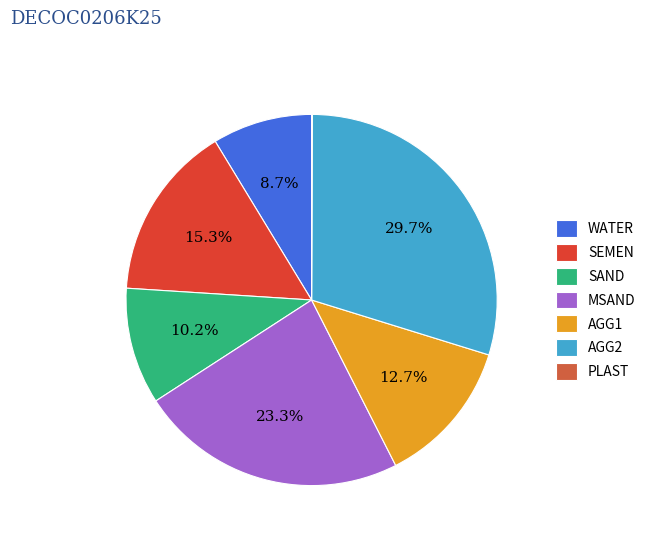

What is the change in value from WATER to AGG2?

+484.0